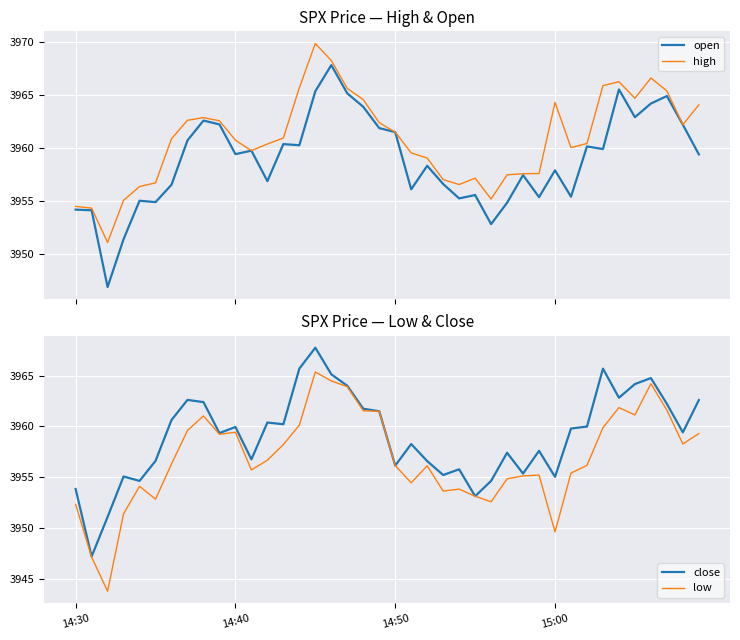

What is the sum of all low values?

158276.5